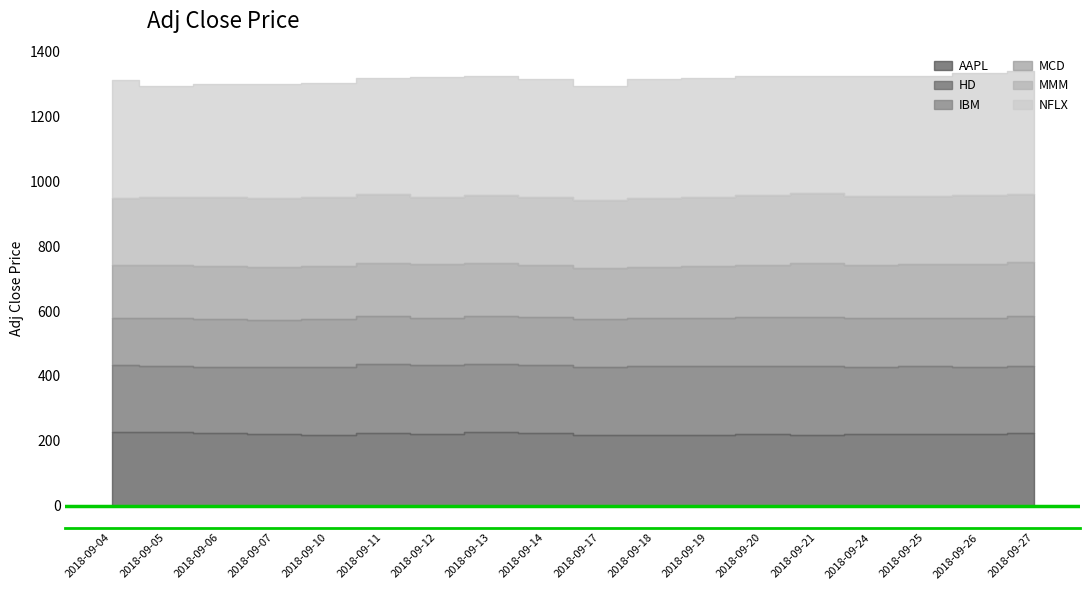

Rank the categories by MCD value from highest to lowest.

2018-09-27, 2018-09-25, 2018-09-26, 2018-09-21, 2018-09-10, 2018-09-12, 2018-09-11, 2018-09-07, 2018-09-06, 2018-09-24, 2018-09-05, 2018-09-13, 2018-09-04, 2018-09-14, 2018-09-20, 2018-09-19, 2018-09-17, 2018-09-18